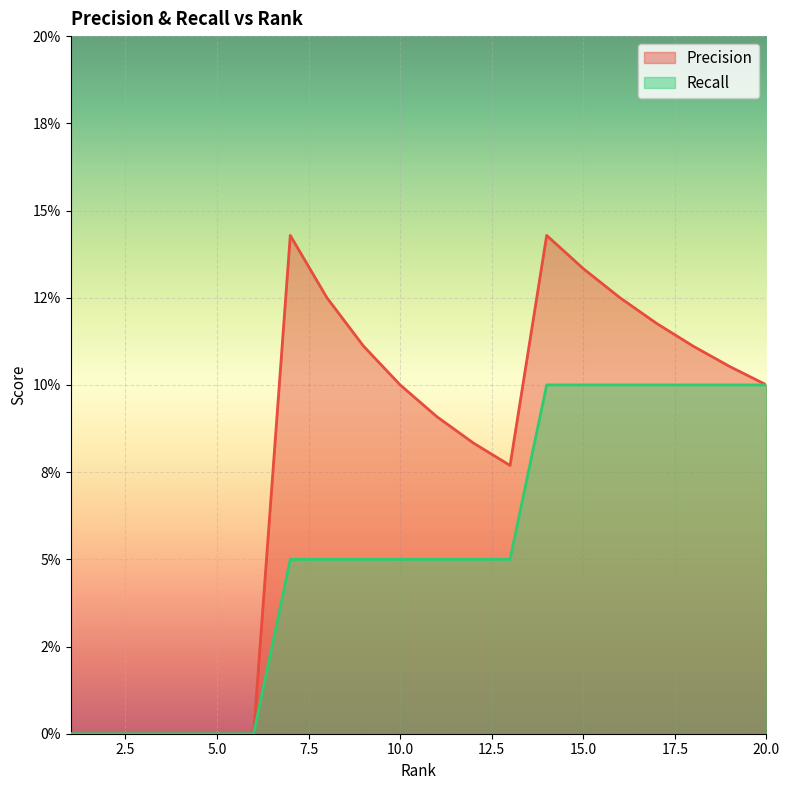

How many positive values does the Precision series have?

14